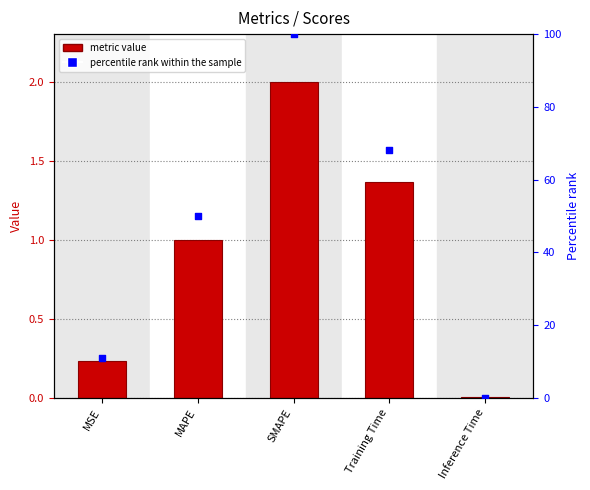

What is the total value across all series at MSE?

11.2